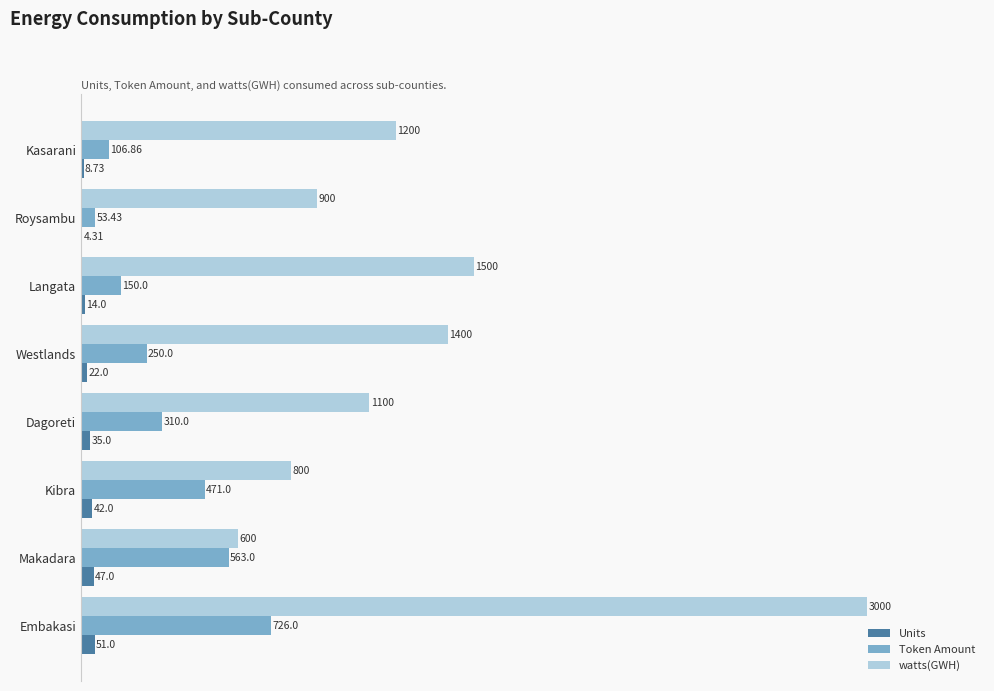

What is the sum of all Units values?

224.0